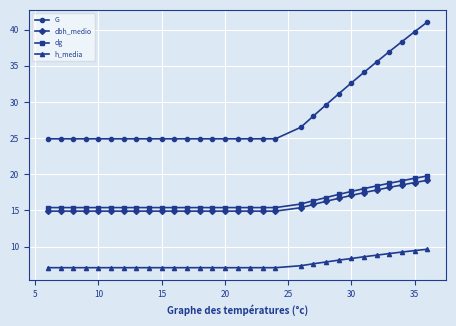

At how many categories does at least one series exceed 23?

30